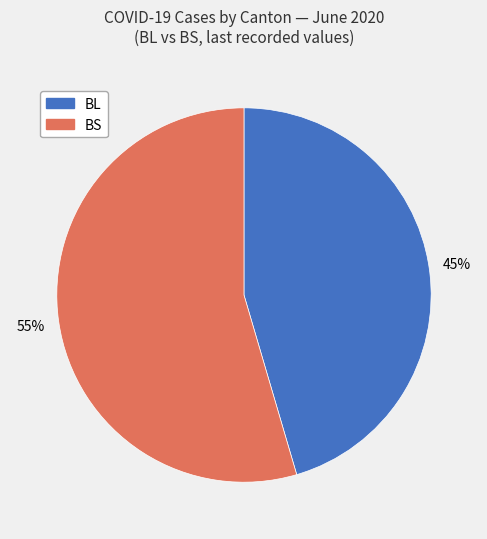

Rank the categories by value from lowest to highest.

BL, BS